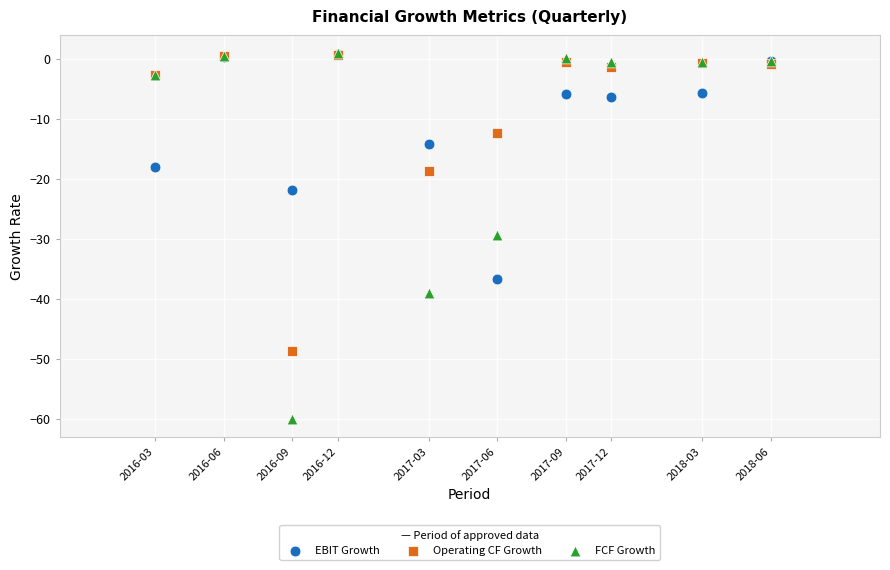

In the Operating CF Growth series, what Y value is closest to -24?

-18.8